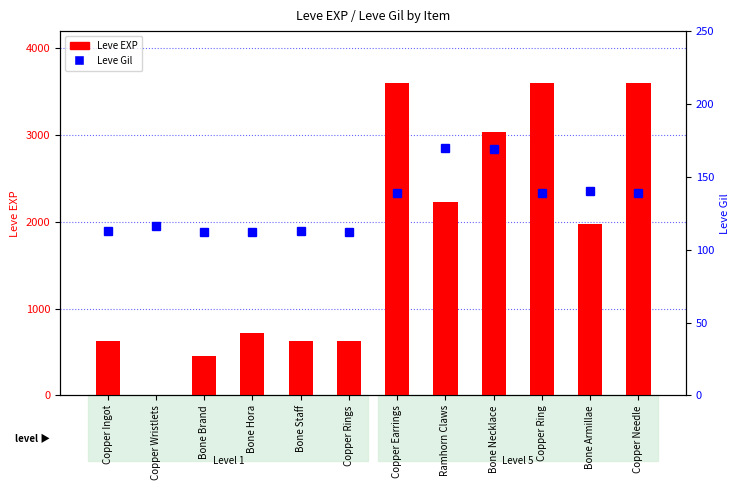

What are all the series names shown in the legend?

Leve EXP, Leve Gil